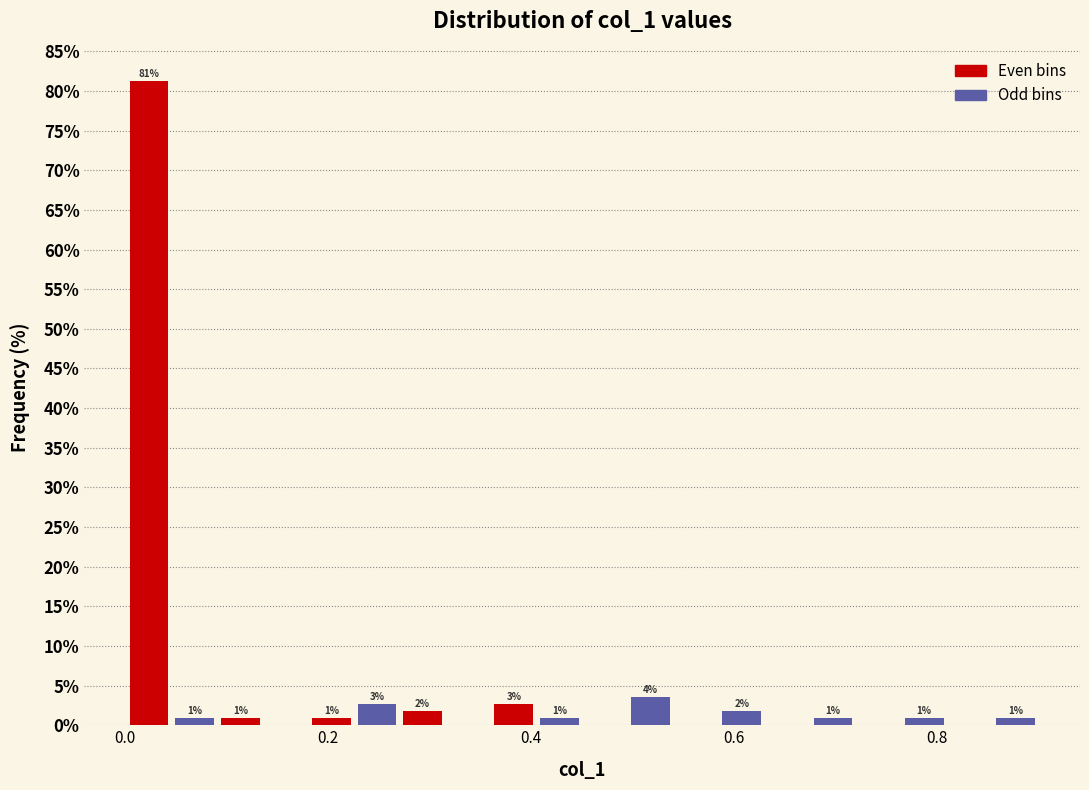

Read against the x-axis, roughly where is the centre of the tallest bar?

0.02